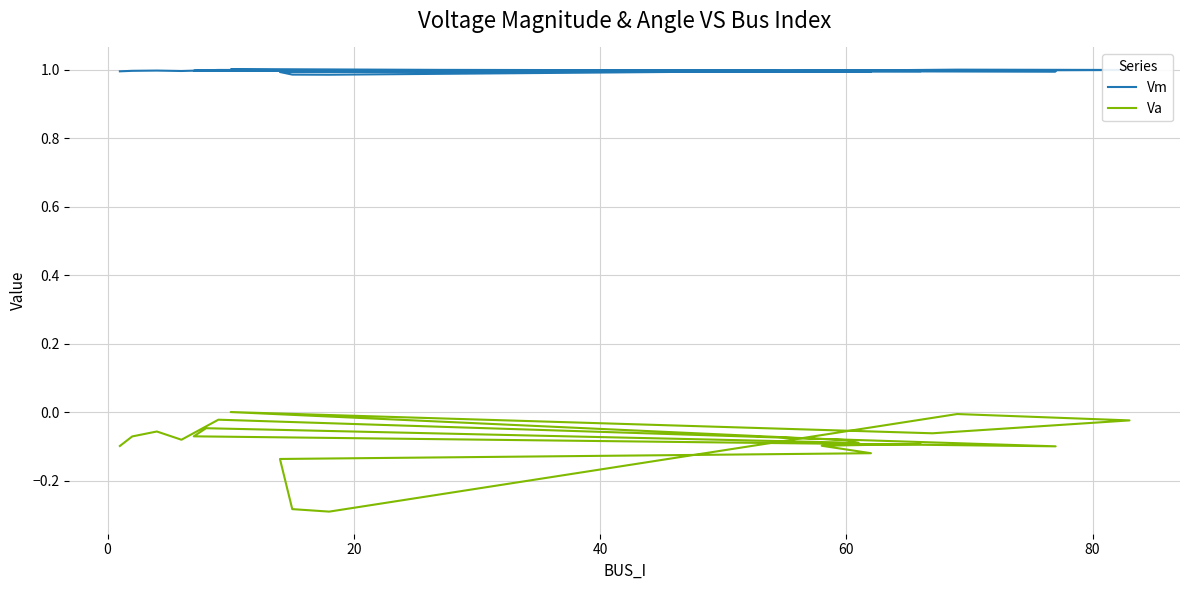

Rank the series by their average value, from lowest to highest.

Va, Vm